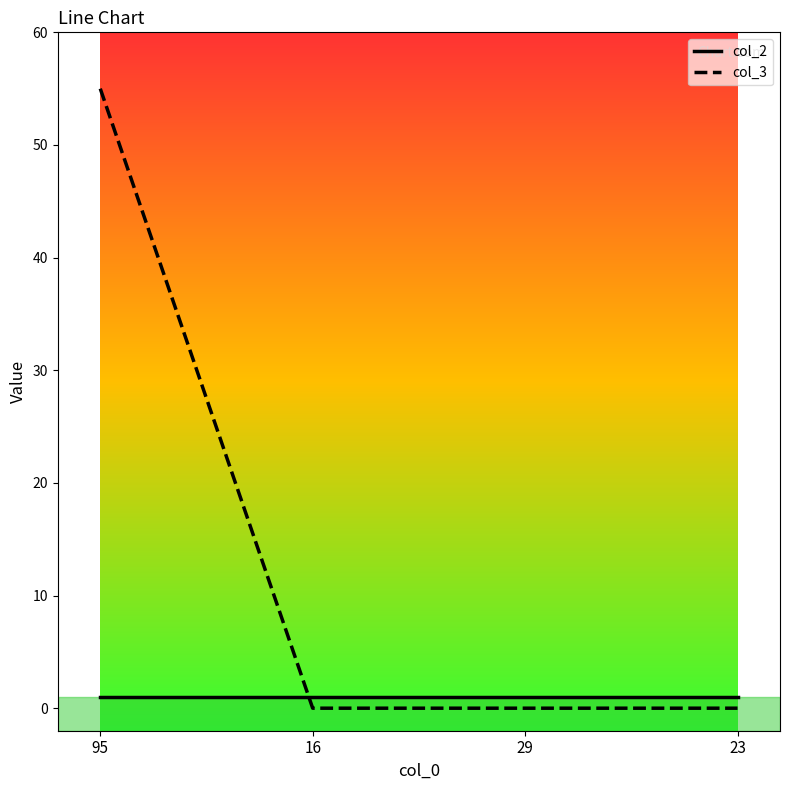

How many series are shown in this chart?

2